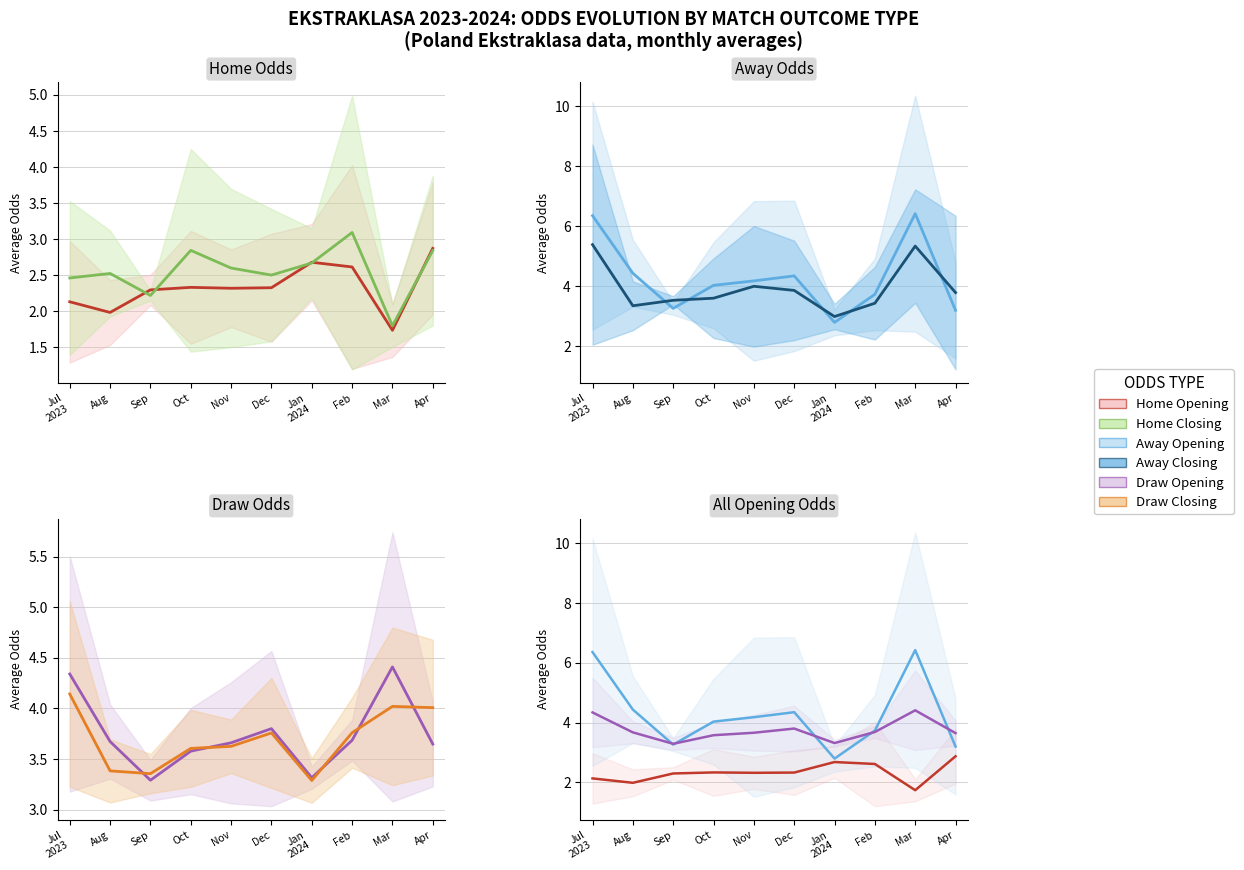

Which series has the largest total across all categories?

Away Opening